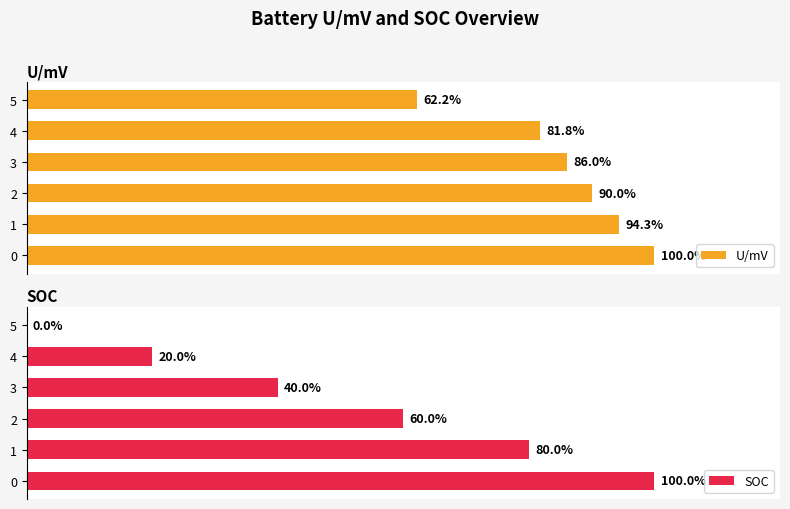

Between 1 and 5, which series saw the biggest shift?

SOC